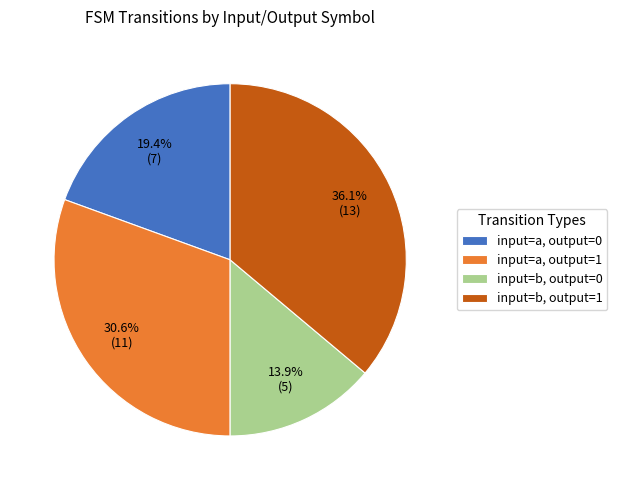

How much of the chart is everything except input=b, output=0?

86.1%